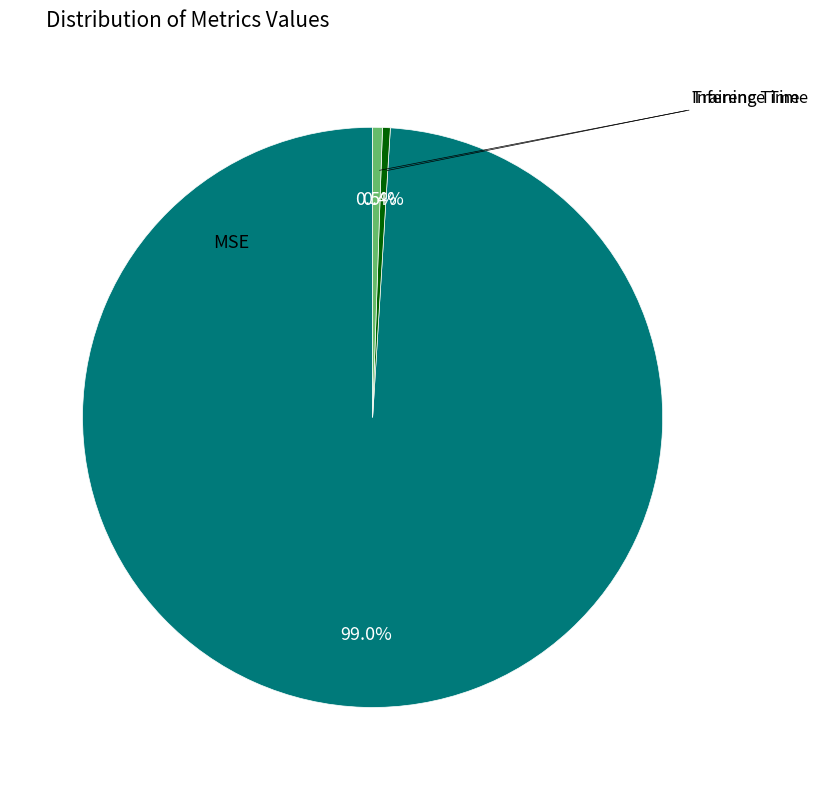

Does Training Time account for over 50% of the chart?

No